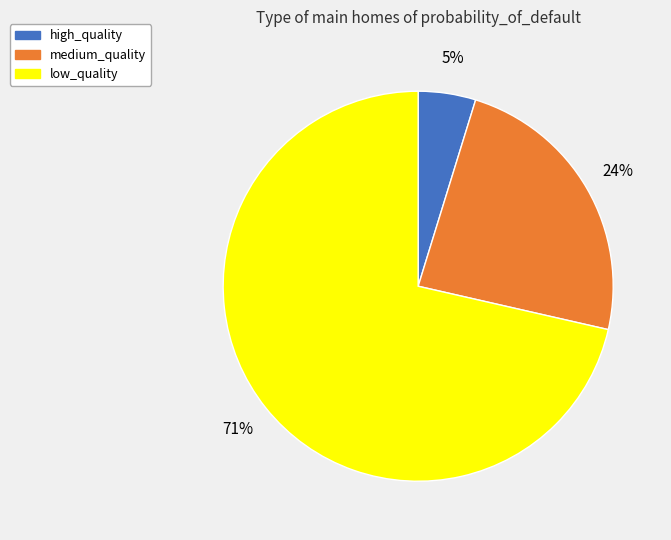

What percentage is the high_quality slice, to the nearest percent?

5%